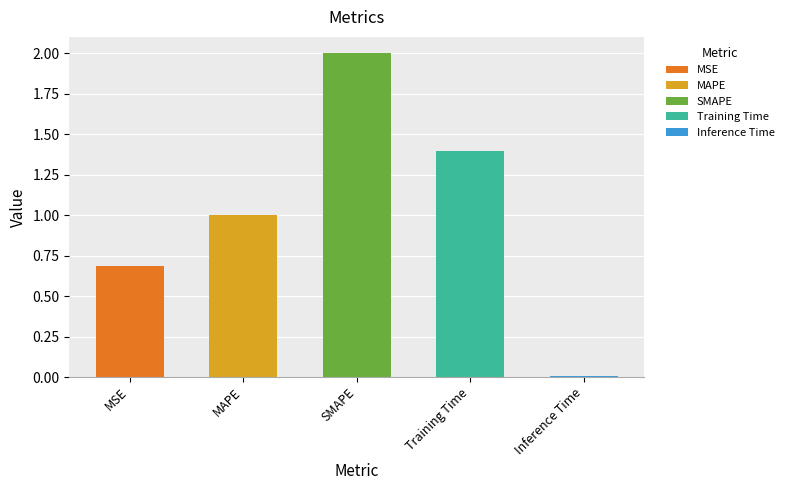

True or false: the data shows 0.7 at MSE.

True